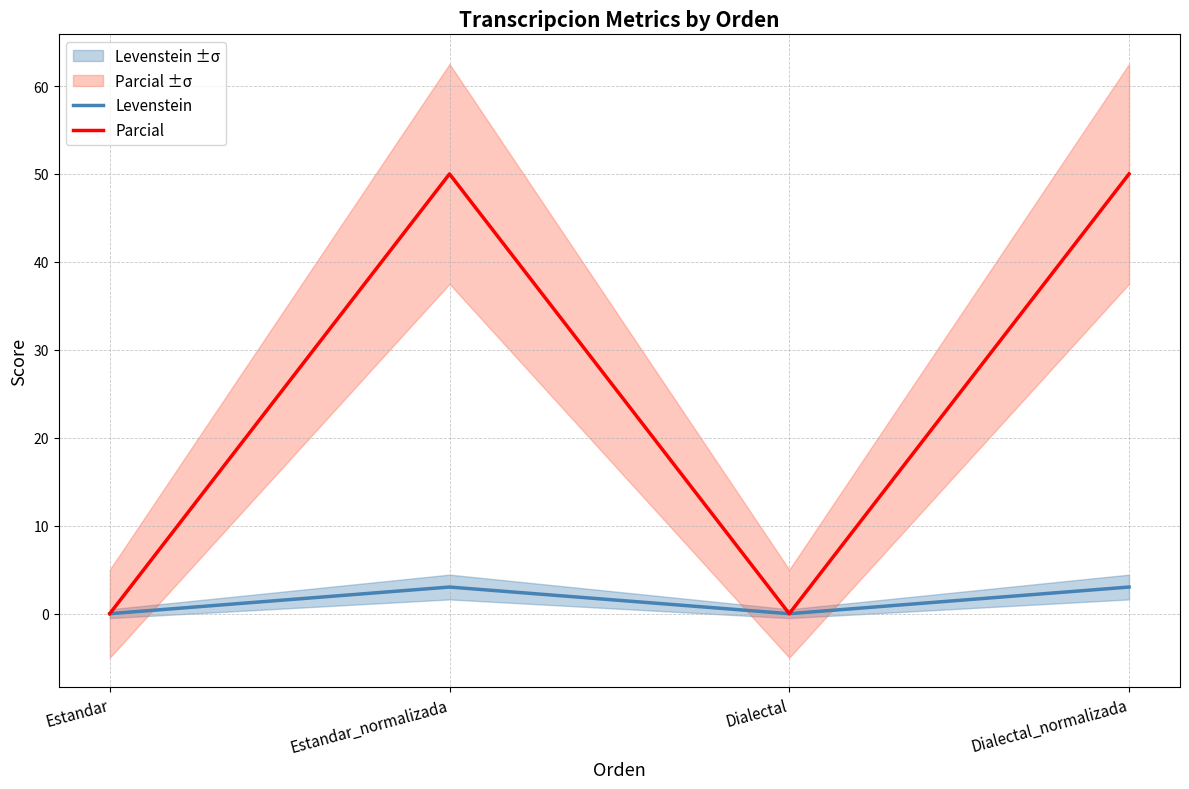

What is the sum of the Parcial values at Dialectal and Dialectal_normalizada?

50.0